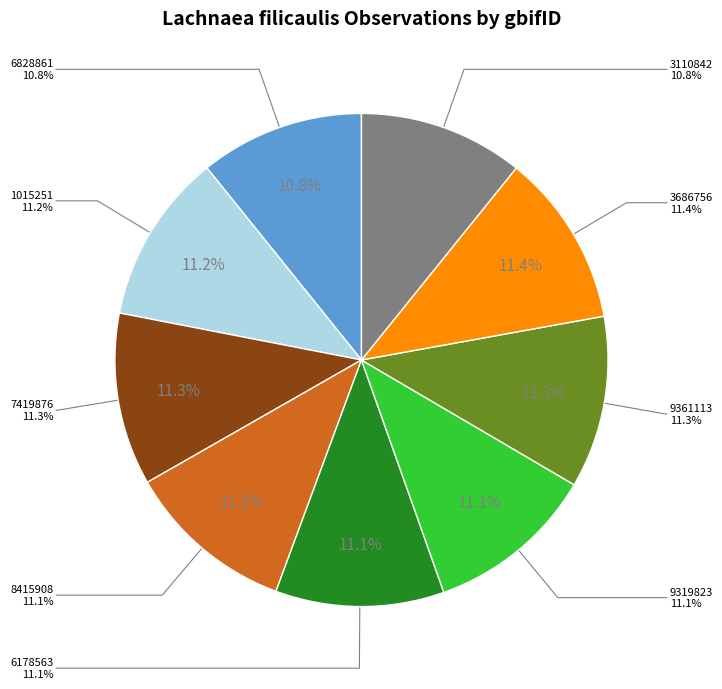

To the nearest percent, what portion does 2236828861 represent?

11%